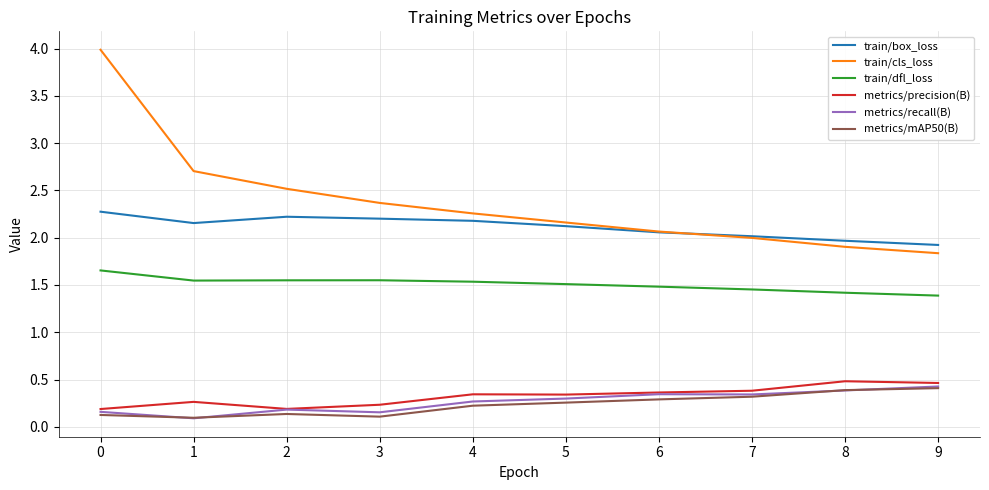

What are all the series names shown in the legend?

train/box_loss, train/cls_loss, train/dfl_loss, metrics/precision(B), metrics/recall(B), metrics/mAP50(B)